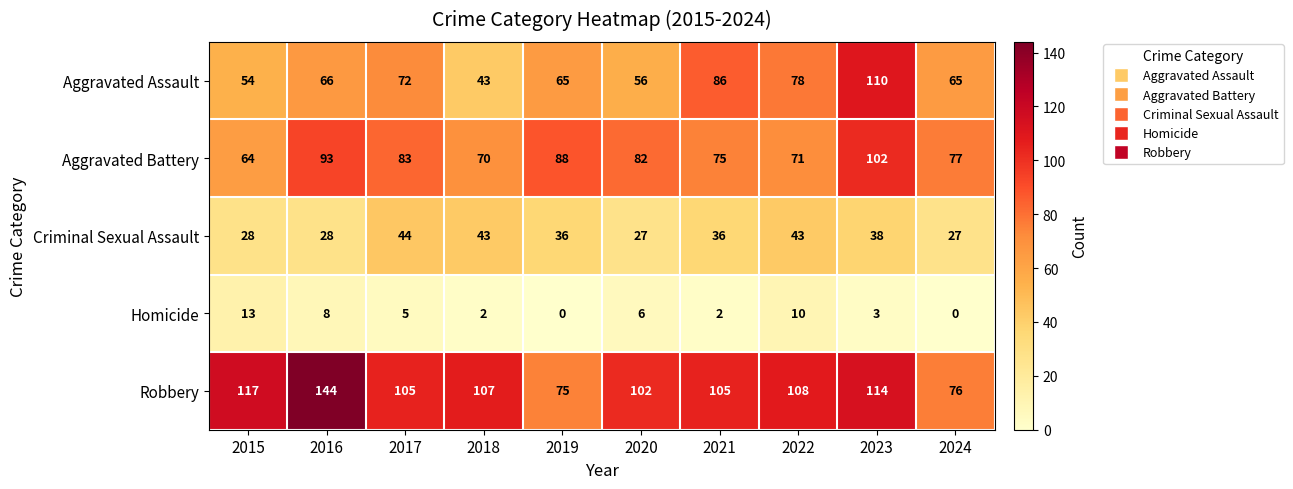

Which series has the largest range (max minus min)?

Robbery